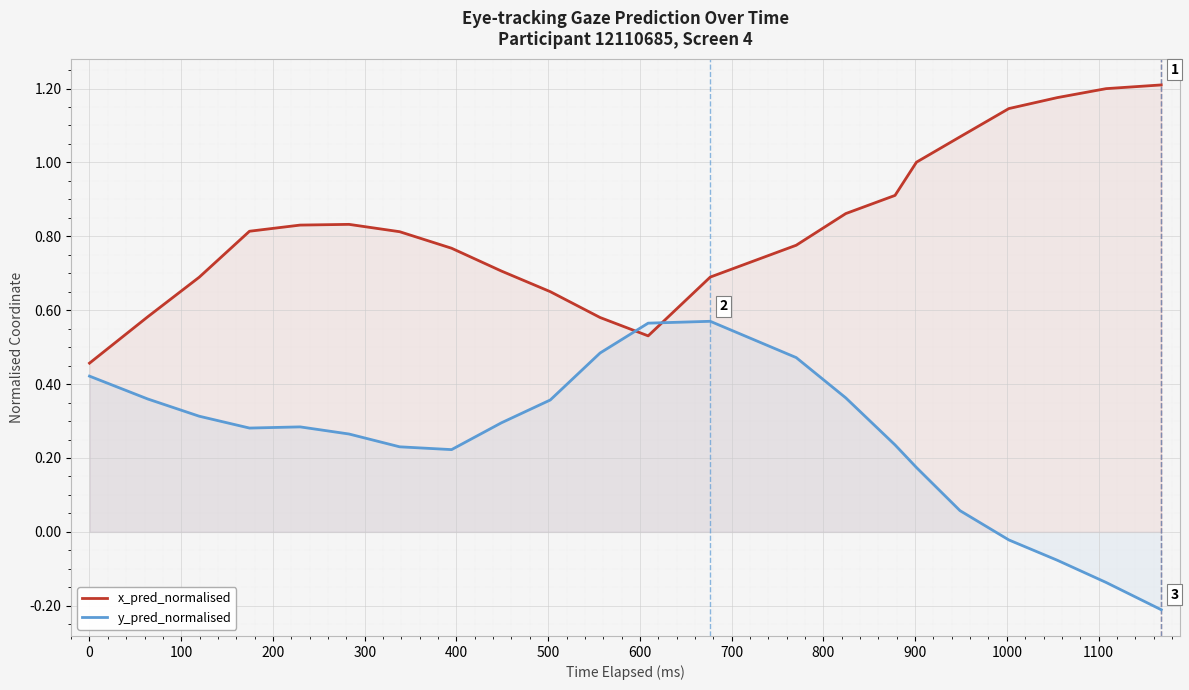

How many times do y_pred_normalised and x_pred_normalised cross each other?

2